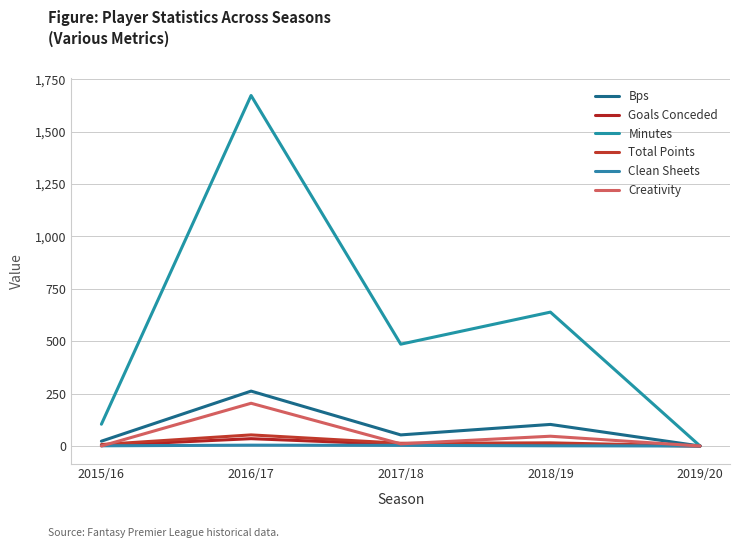

At which label does Clean Sheets reach its peak?

2016/17